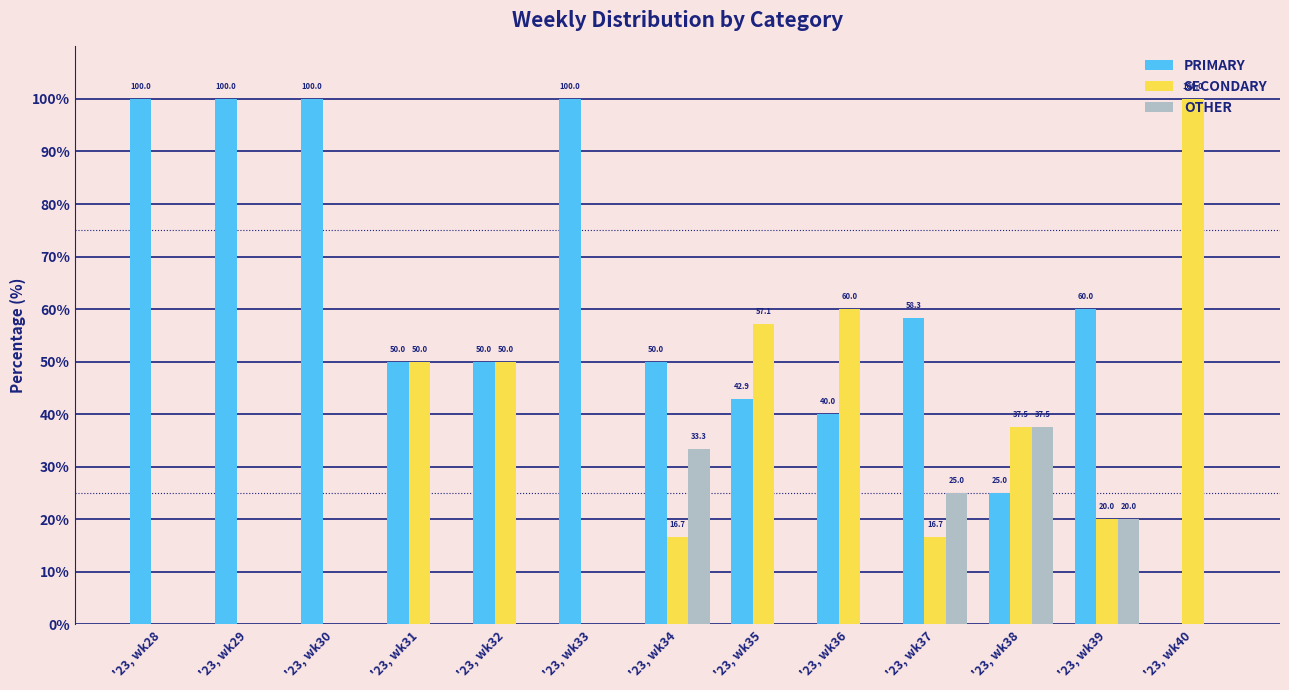

The value of SECONDARY at '23, wk36 is 107.6. True or false?

False